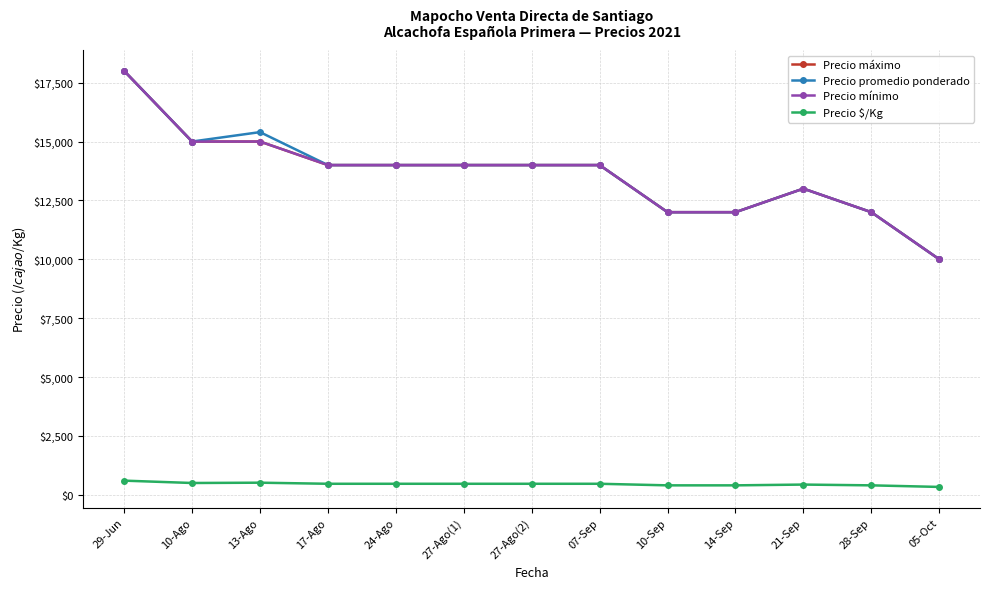

How many lines are shown in the chart?

4